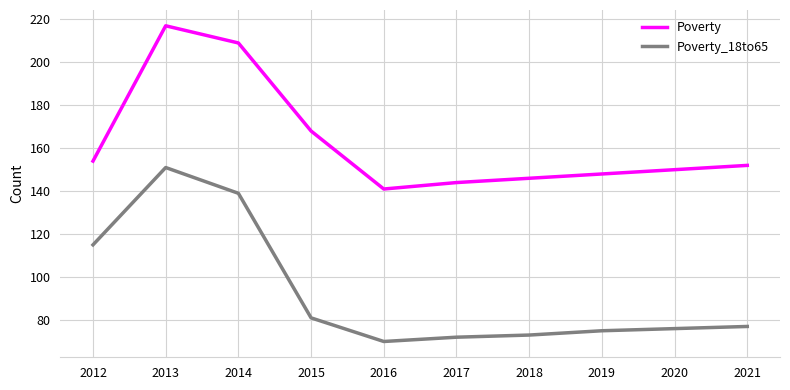

Which series changed the most between 2014 and 2019?

Poverty_18to65